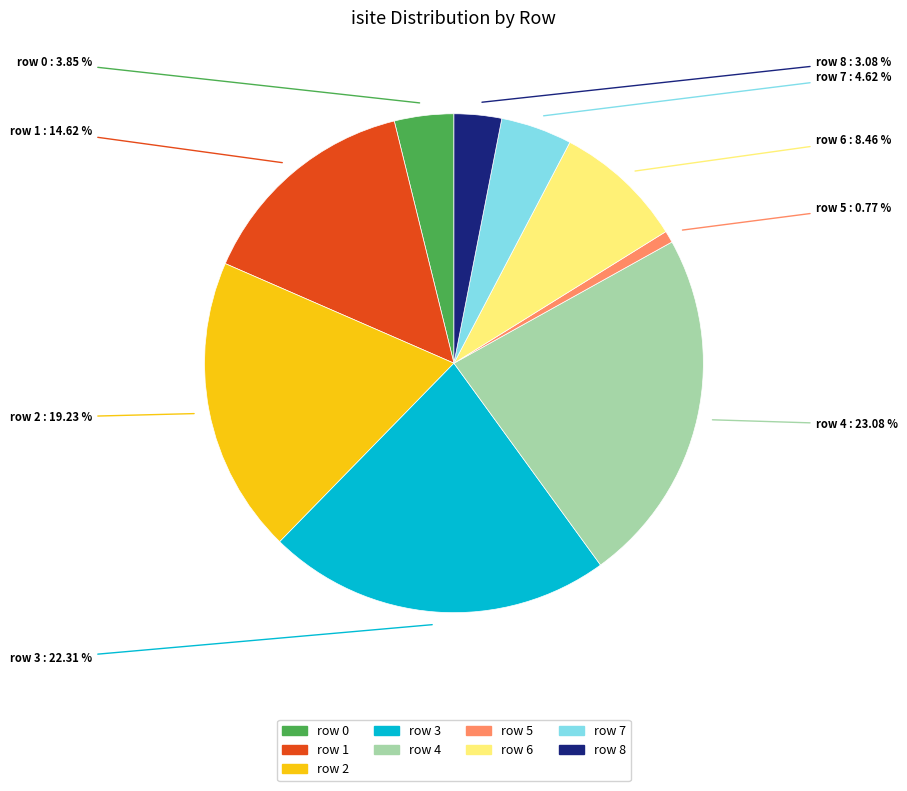

Rank the categories by value from highest to lowest.

row 4, row 3, row 2, row 1, row 6, row 7, row 0, row 8, row 5